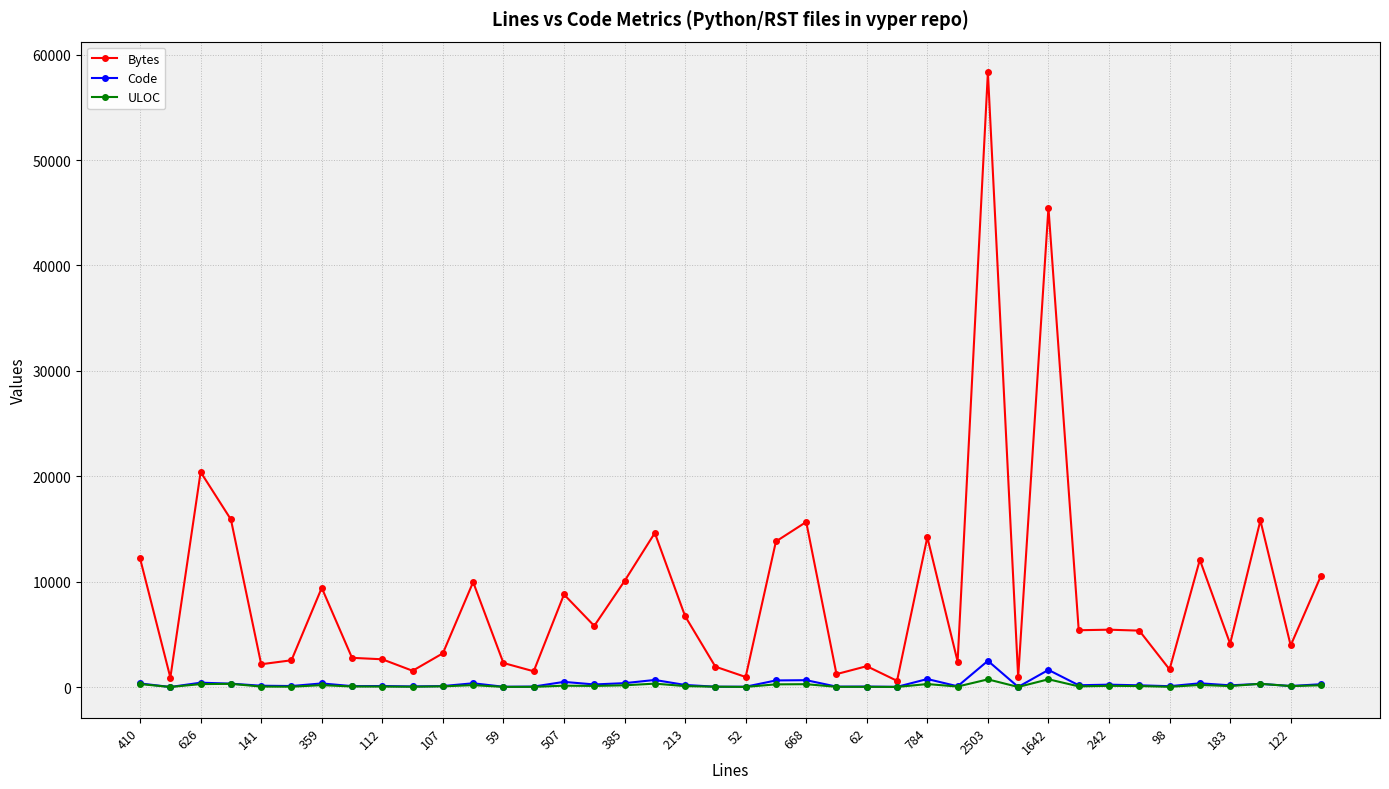

What is the highest value of the Code series?

2499